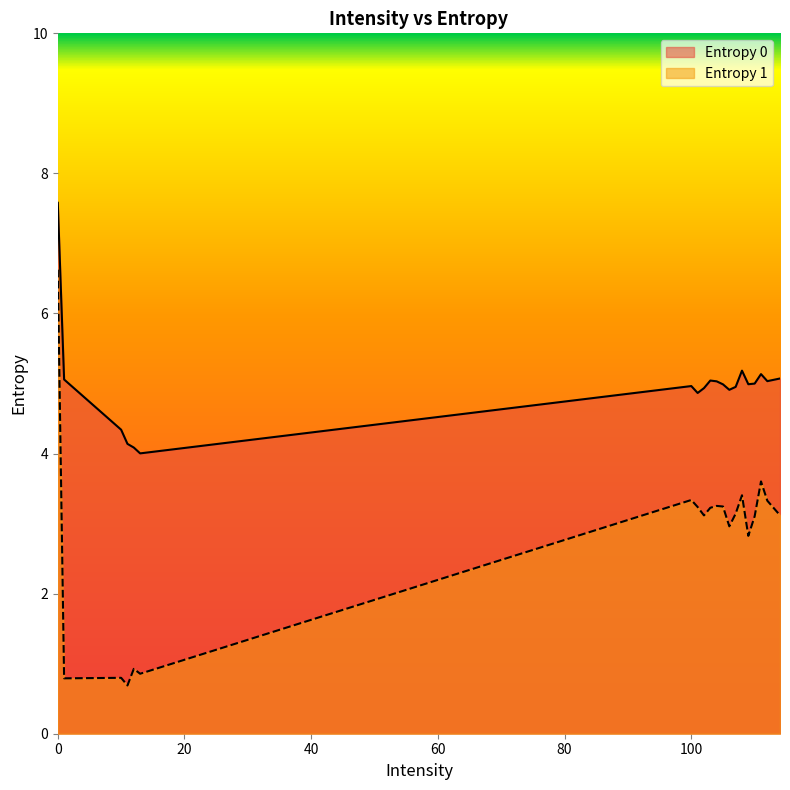

What is the value of the Entropy 1 point at the 3rd from the left?

0.8